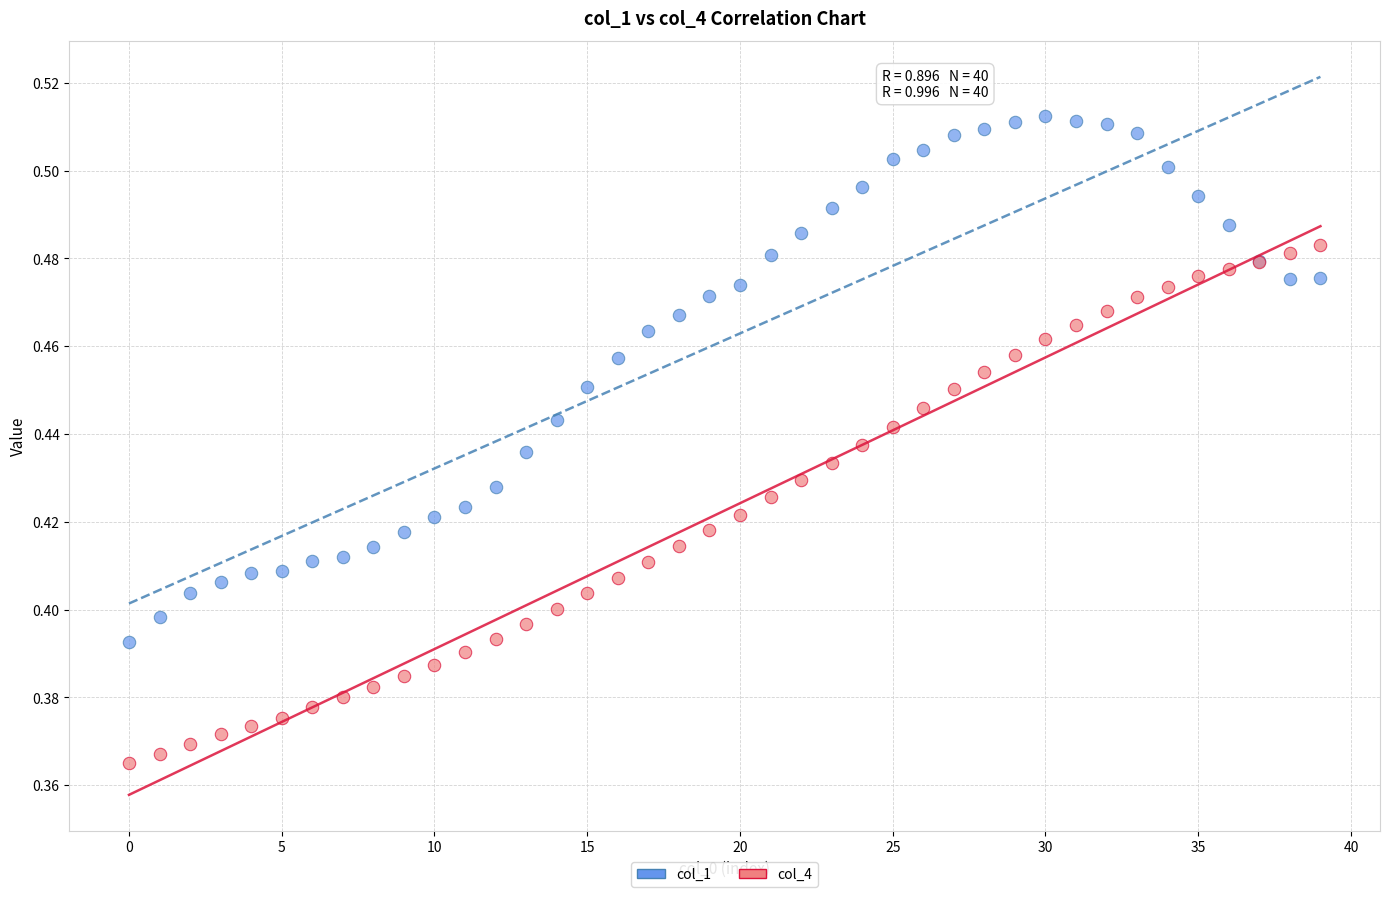

Which series contains the lowest Y value?

col_4